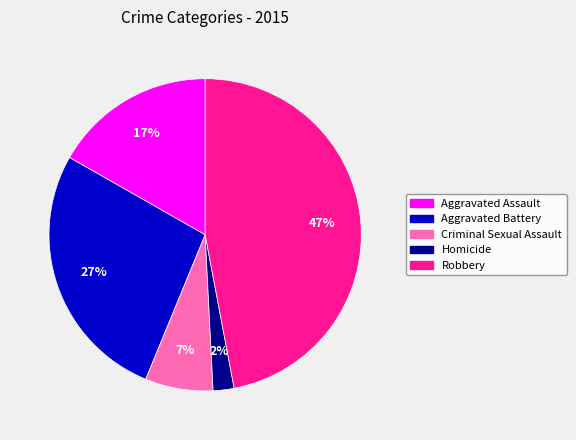

Combined, do Homicide and Criminal Sexual Assault account for over 50%?

No